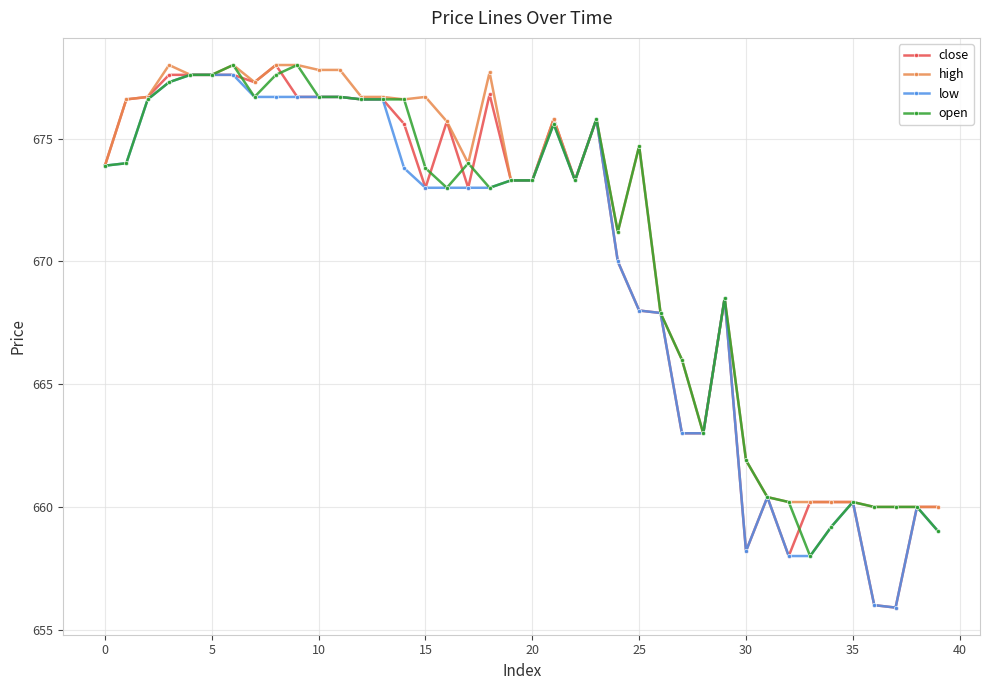

Reading right to left, transcribe all the data shown in this chart.

close: 660.0	660.0	655.9	656.0	660.2	660.2	660.2	658.0	660.4	658.2	668.5	663.0	663.0	667.9	668.0	670.0	675.8	673.3	675.8	673.3	673.3	676.8	673.0	675.7	673.0	675.6	676.6	676.6	676.7	676.7	676.7	678.0	677.3	677.6	677.6	677.6	677.6	676.7	676.6	673.9
high: 660.0	660.0	660.0	660.0	660.2	660.2	660.2	660.2	660.4	661.9	668.5	663.0	666.0	667.9	674.7	671.2	675.8	673.3	675.8	673.3	673.3	677.7	674.0	675.7	676.7	676.6	676.7	676.7	677.8	677.8	678.0	678.0	677.3	678.0	677.6	677.6	678.0	676.7	676.6	673.9
low: 659.0	660.0	655.9	656.0	660.2	659.2	658.0	658.0	660.4	658.2	668.5	663.0	663.0	667.9	668.0	670.0	675.8	673.3	675.6	673.3	673.3	673.0	673.0	673.0	673.0	673.8	676.6	676.6	676.7	676.7	676.7	676.7	676.7	677.6	677.6	677.6	677.3	676.6	674.0	673.9
open: 659.0	660.0	660.0	660.0	660.2	659.2	658.0	660.2	660.4	661.9	668.5	663.0	666.0	667.9	674.7	671.2	675.8	673.3	675.6	673.3	673.3	673.0	674.0	673.0	673.8	676.6	676.6	676.6	676.7	676.7	678.0	677.6	676.7	678.0	677.6	677.6	677.3	676.6	674.0	673.9